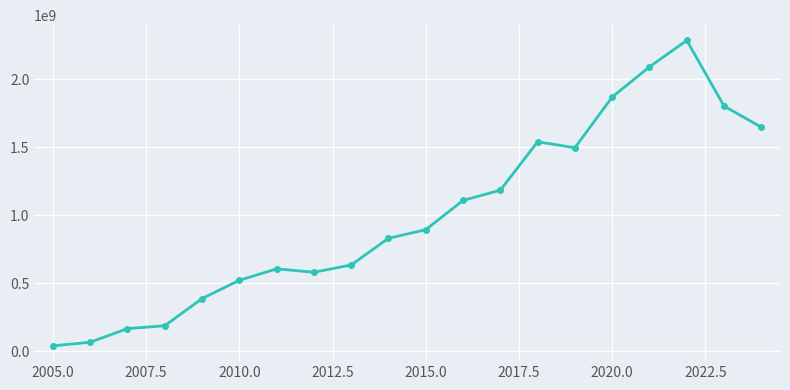

What is the difference between the maximum and second lowest values?

2219630834